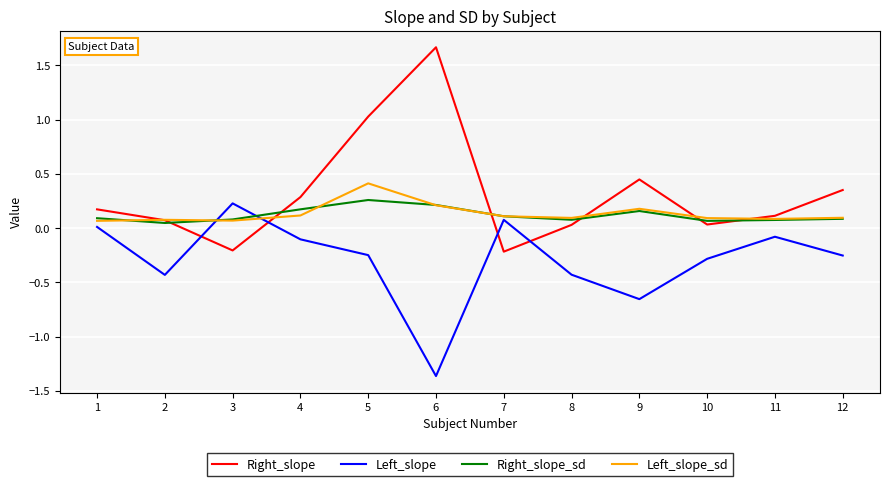

What is the average value of the Right_slope_sd series?

0.1